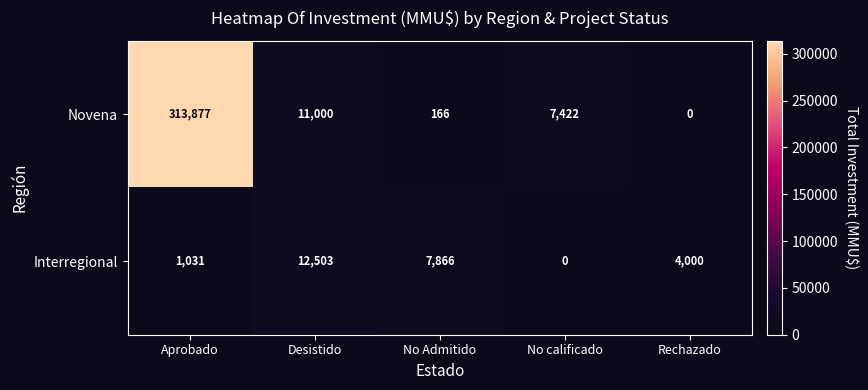

What is the maximum value for Interregional?

12503